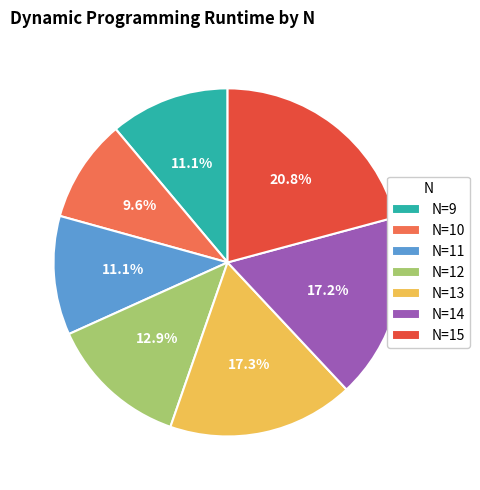

To the nearest percent, what portion does N=11 represent?

11%